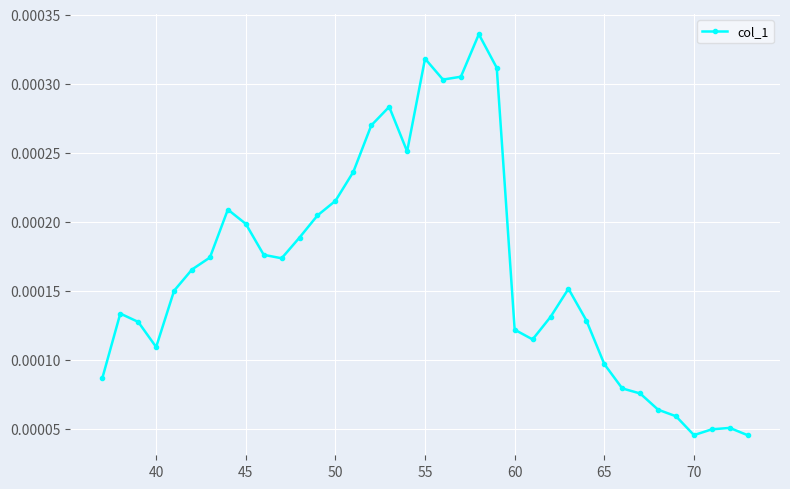

How many points are lower than both their immediate neighbors (excluding endpoints)?

6